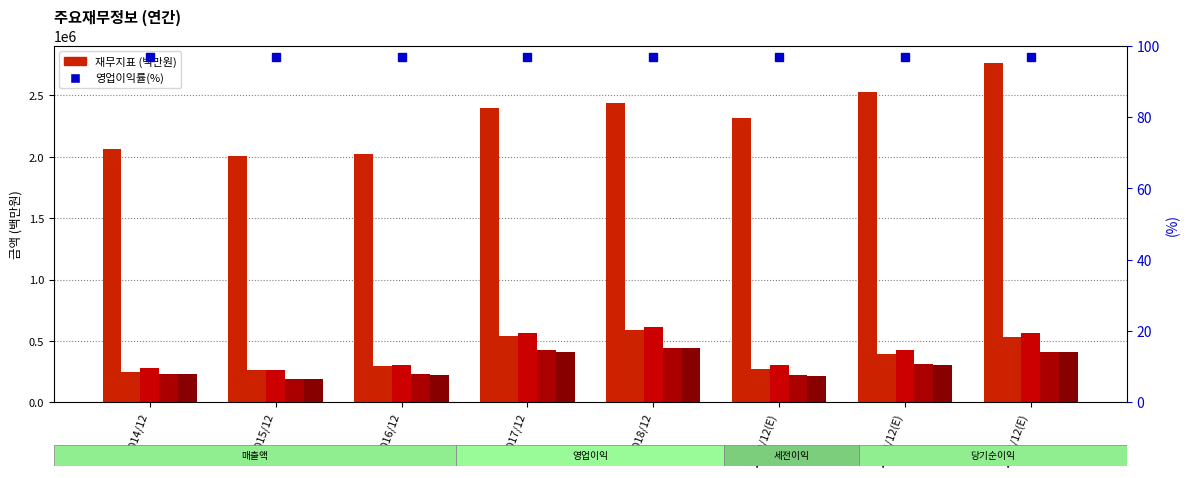

What is the difference between the 매출액 values at 2015/12 and 2014/12?

55525